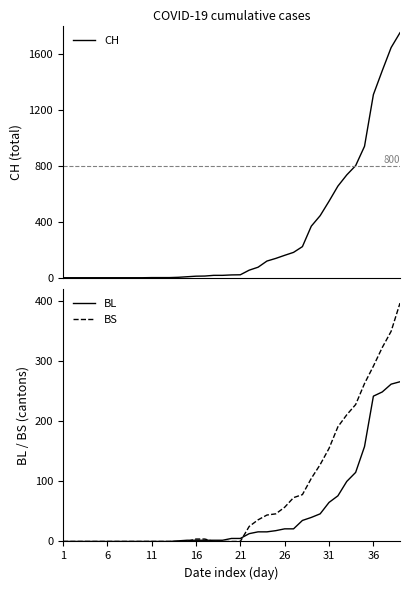

How many values in the BL series exceed 5?

18